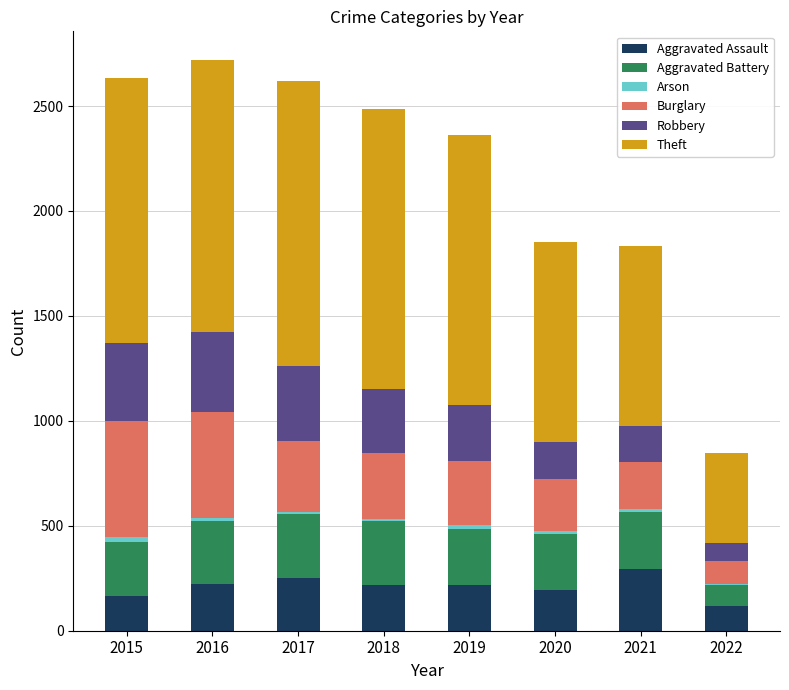

Are the bars grouped side by side (vs. stacked)?

No